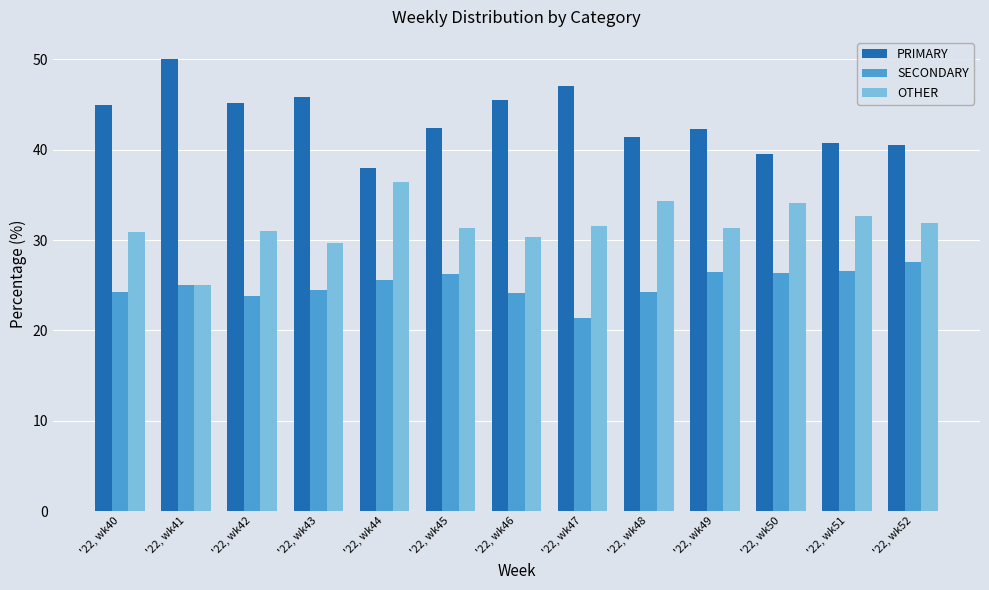

What is the difference between the second highest and second lowest values in the PRIMARY series?

7.5